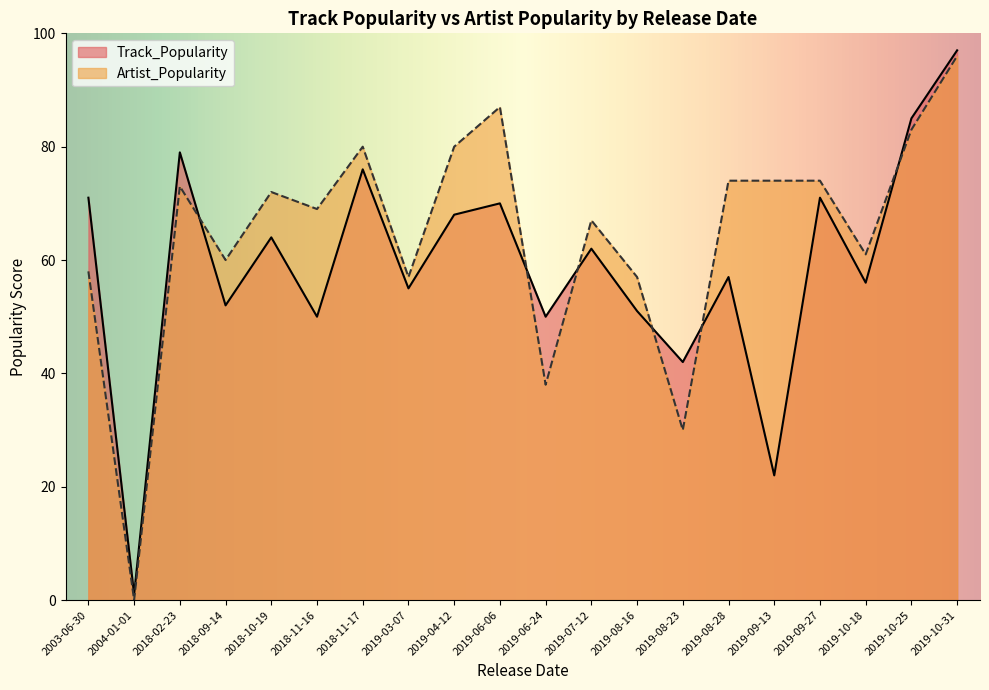

Reading left to right, transcribe all the data shown in this chart.

Track_Popularity: 2019-04-12=68	2019-08-16=51	2019-10-18=56	2019-03-07=55	2019-07-12=62	2018-11-16=50	2019-08-23=42	2018-10-19=64	2019-08-28=57	2019-09-27=71	2019-06-24=50	2019-10-25=85	2019-10-31=97	2019-09-13=22	2018-09-14=52	2018-02-23=79	2003-06-30=71	2004-01-01=1	2018-11-17=76	2019-06-06=70
Artist_Popularity: 2019-04-12=80	2019-08-16=57	2019-10-18=61	2019-03-07=57	2019-07-12=67	2018-11-16=69	2019-08-23=30	2018-10-19=72	2019-08-28=74	2019-09-27=74	2019-06-24=38	2019-10-25=83	2019-10-31=96	2019-09-13=74	2018-09-14=60	2018-02-23=73	2003-06-30=58	2004-01-01=0	2018-11-17=80	2019-06-06=87